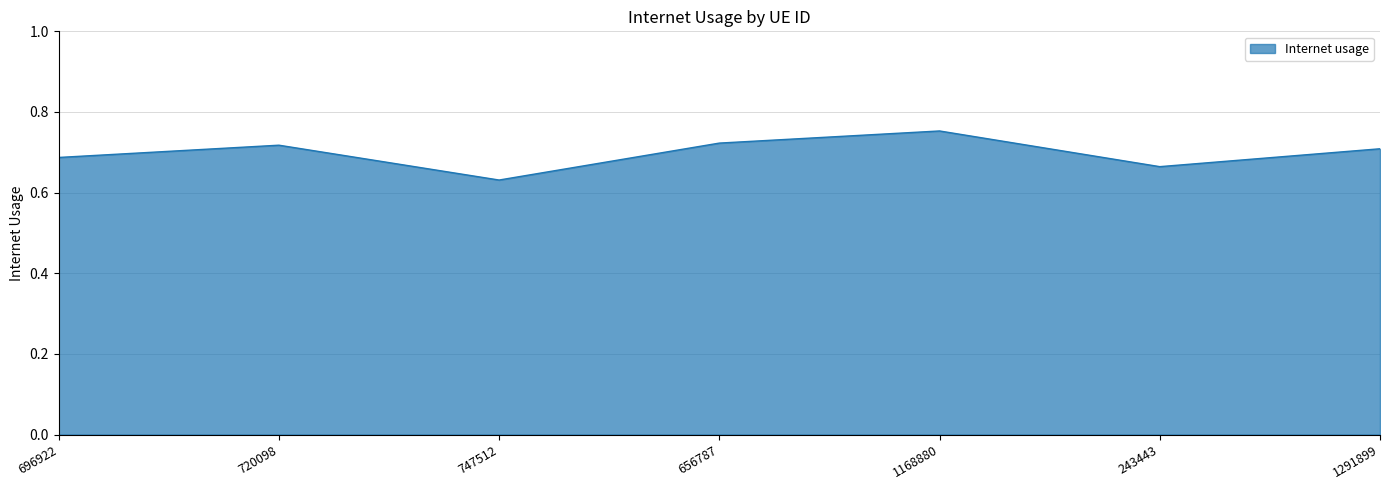

Which category has the lowest value across all series?

747512